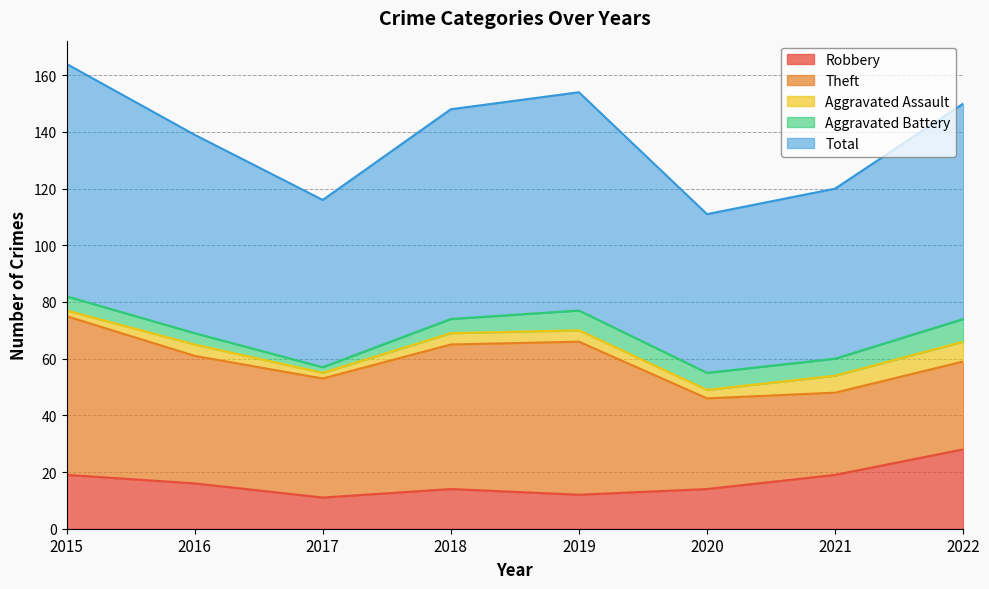

What value does the Theft series have at 2015, to the nearest 5?

55